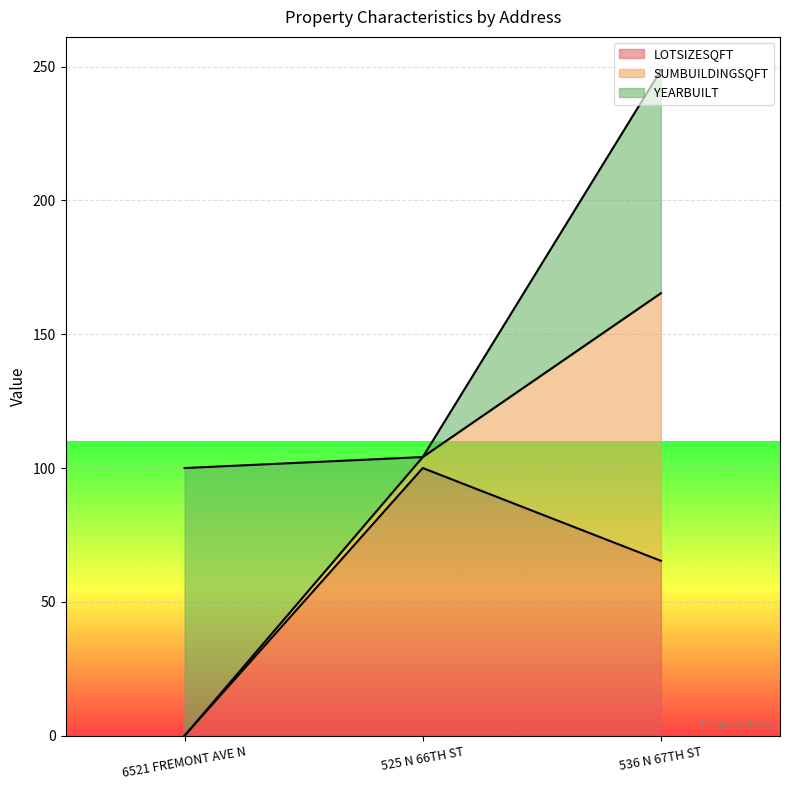

What is the difference between the LOTSIZESQFT values at 536 N 67TH ST and 6521 FREMONT AVE N?

65.3